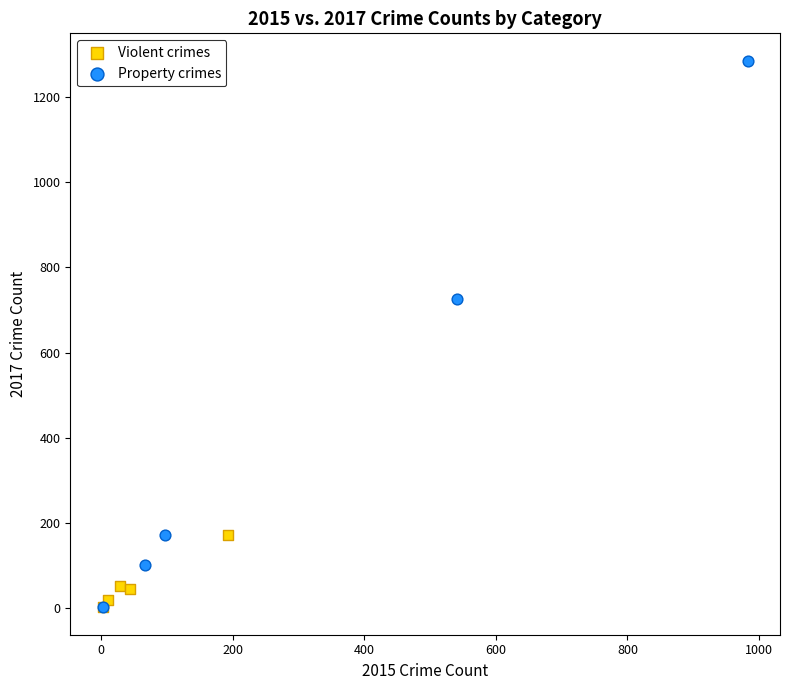

What are all the series names shown in the legend?

Violent crimes, Property crimes